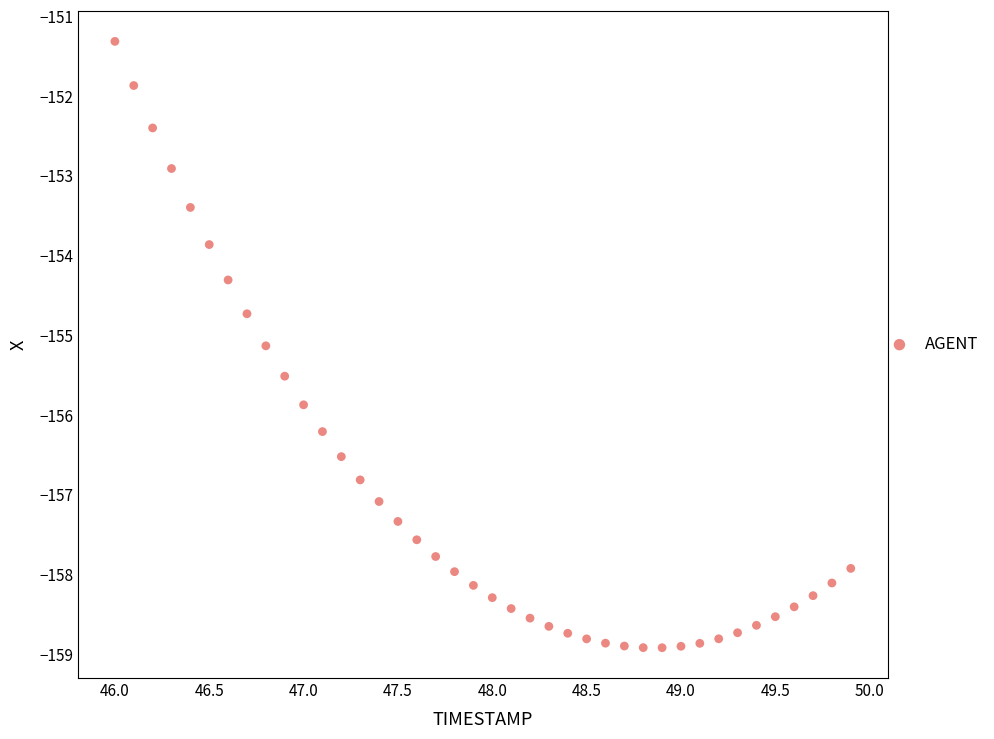

What Y value in the scatter plot is closest to -155?

-155.1